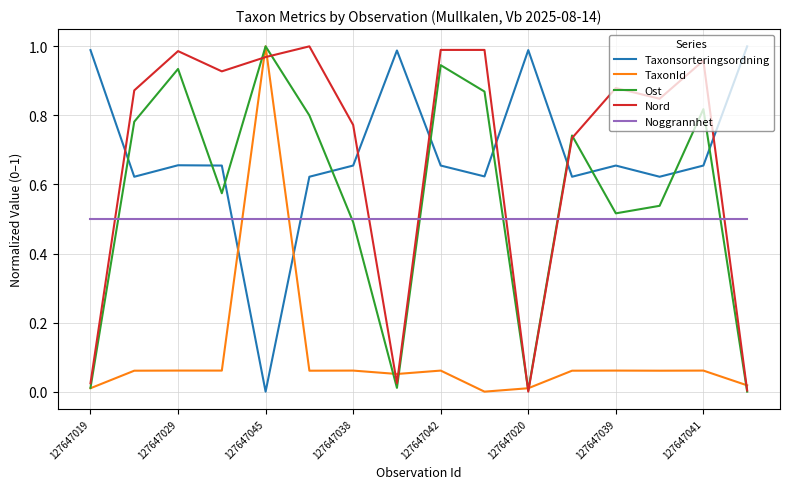

True or false: Nord and Taxonsorteringsordning cross at least once.

True